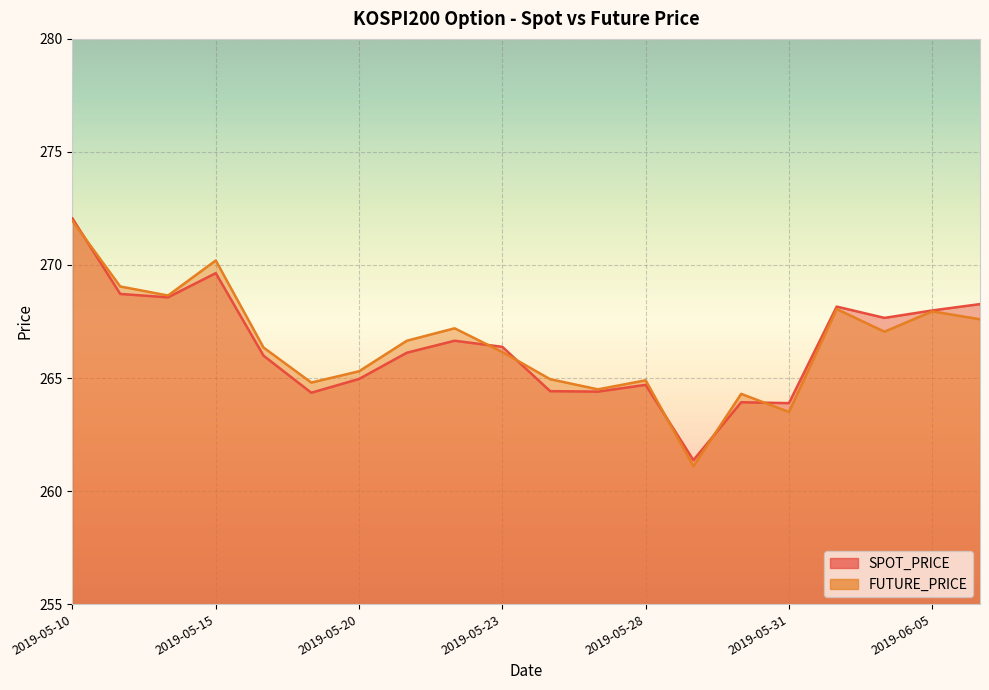

What is the lowest value of the SPOT_PRICE series?

261.4